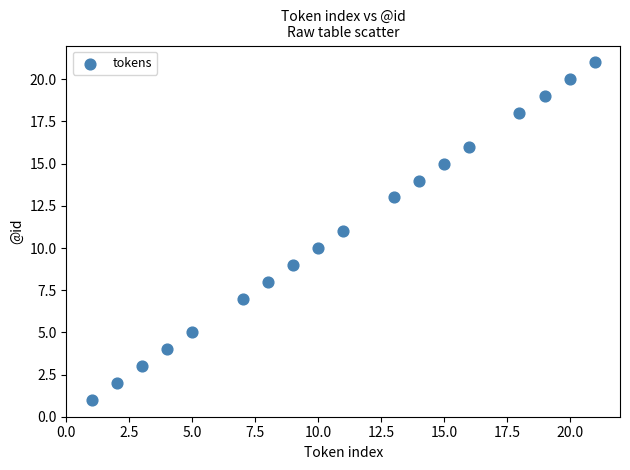

What is the range of Y values (max minus min)?

20